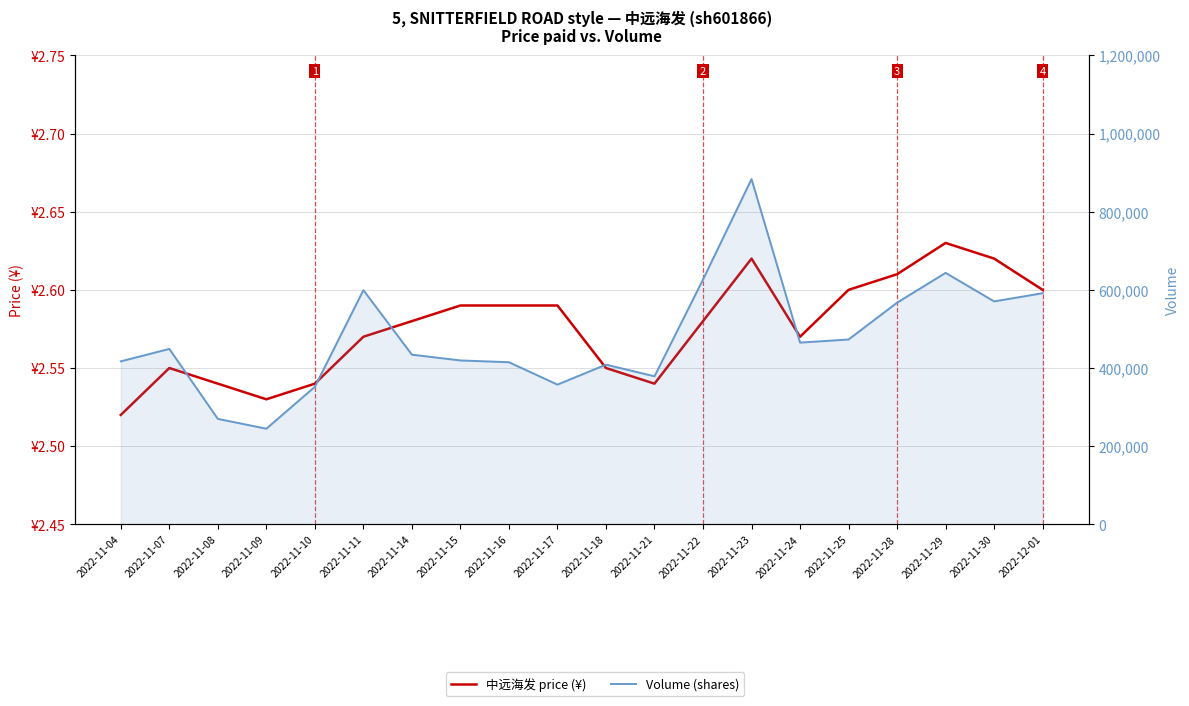

Where is 中远海发 price (¥) nearest to the value 2?

2022-11-04